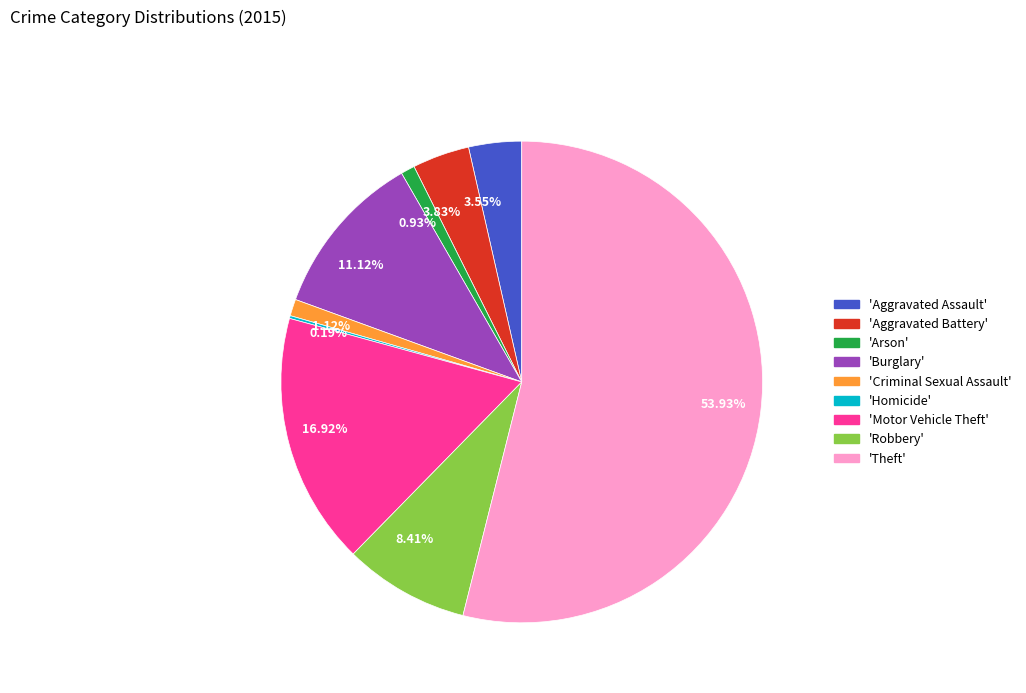

Is there a majority slice in this chart?

Yes